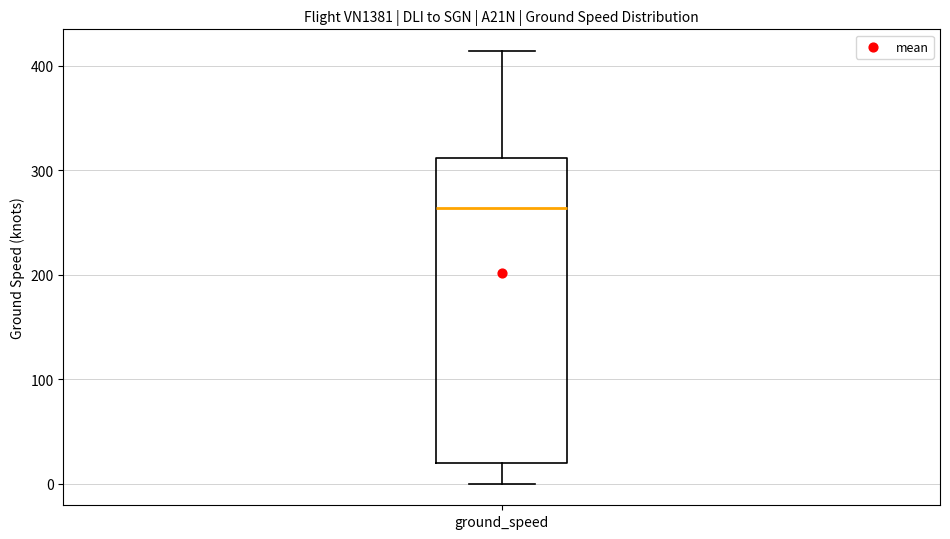

Read this box plot against the y-axis: the position of the median line, the range covered by the box, and the ends of both whiskers. The values are not printed on the chart, so give them approximately, as read against the axis.

median 260, box 20 to 310, whiskers 0 to 410